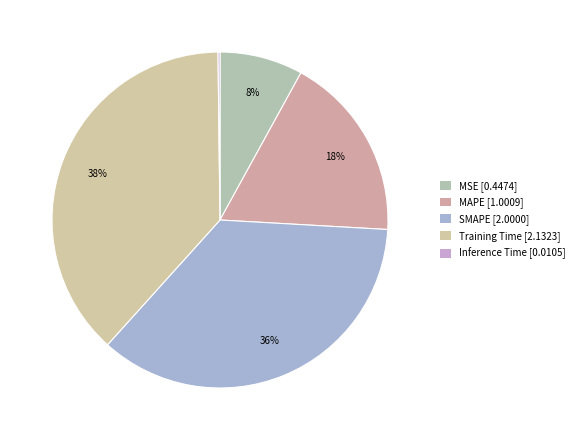

How many segments does this pie chart have?

5